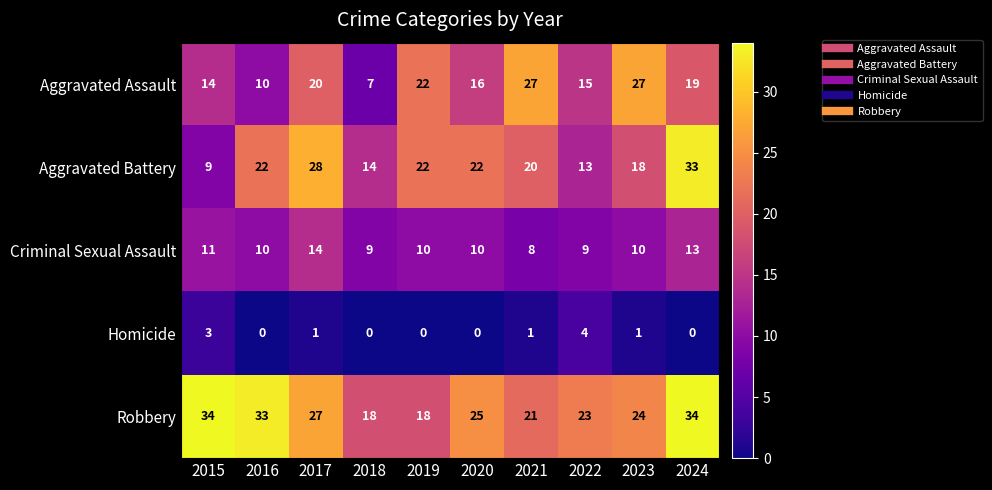

At which category is the sum across all series the highest?

2024